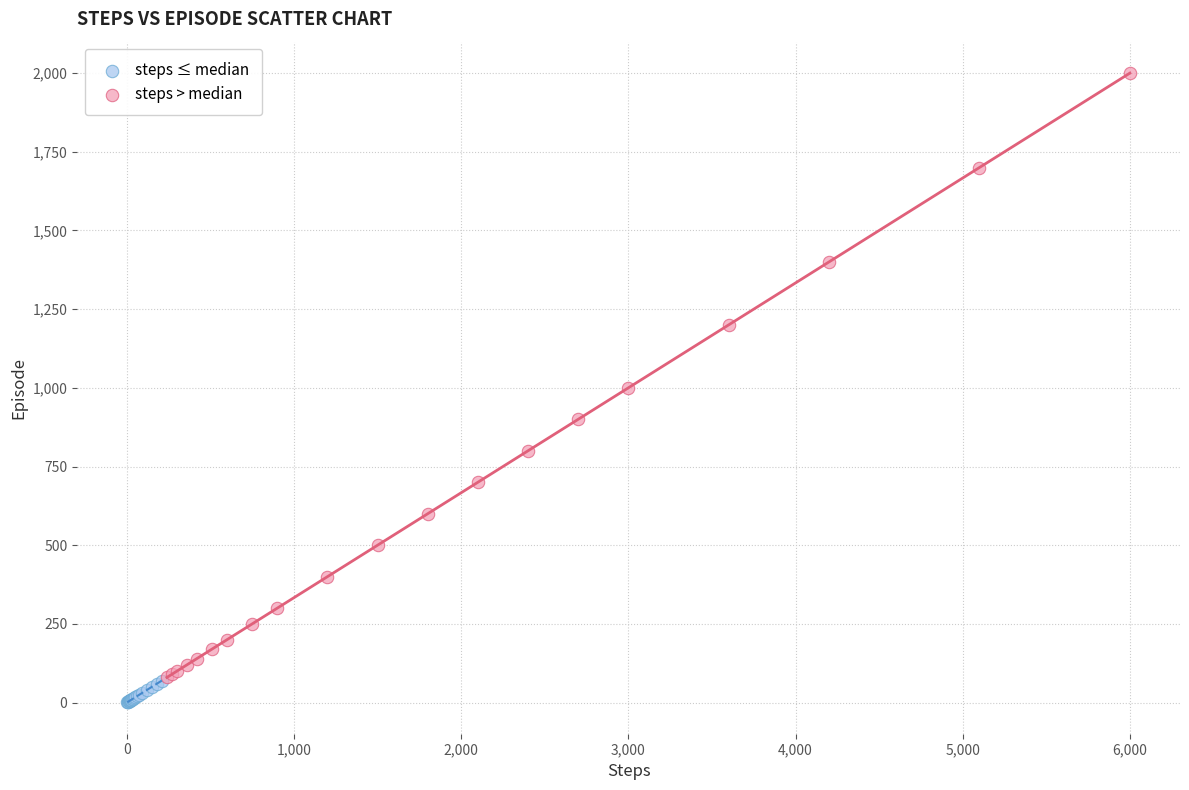

Which series has the widest spread of Y values?

steps > median